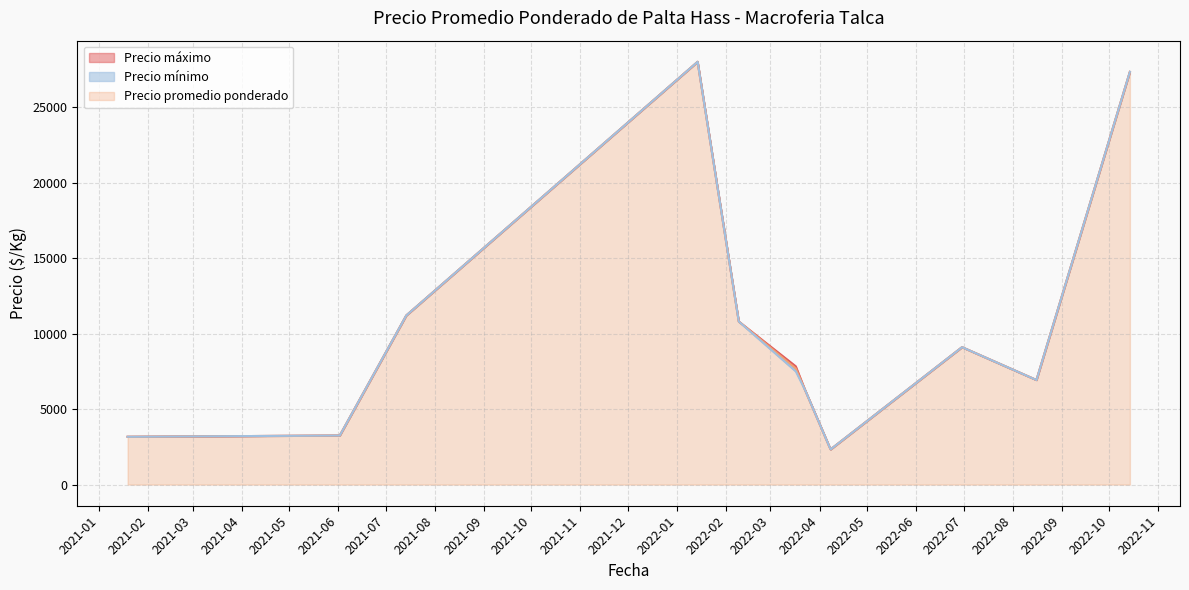

At which label does Precio máximo first exceed 3200?

2021-01-19